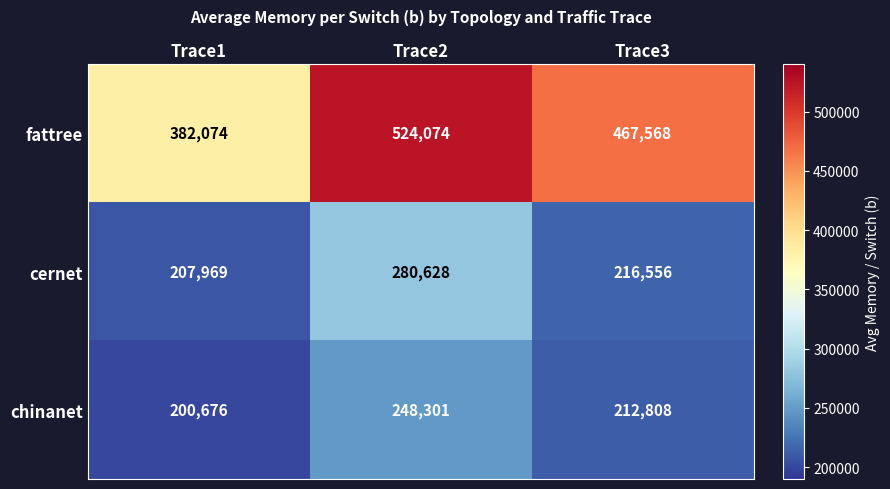

At which category is the sum across all series the highest?

Trace2